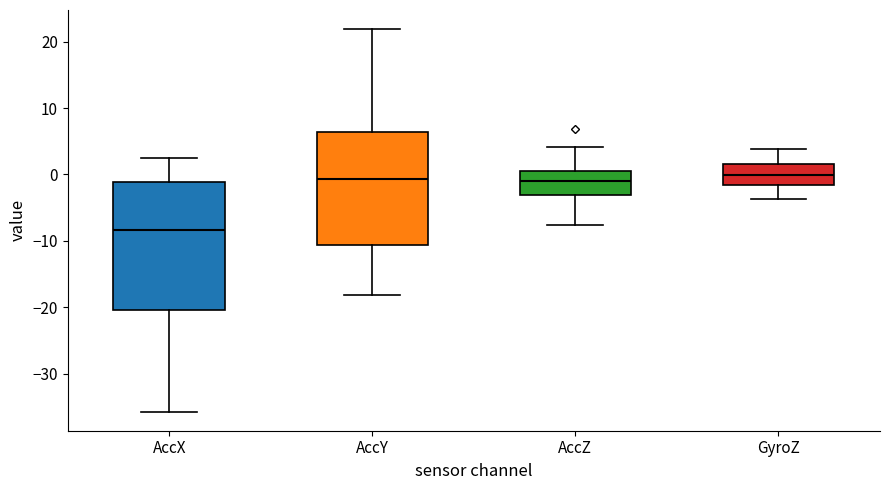

Where does the lower whisker of the box for AccY end on the y-axis? The values are not printed on the chart, so give them approximately, as read against the axis.

-18